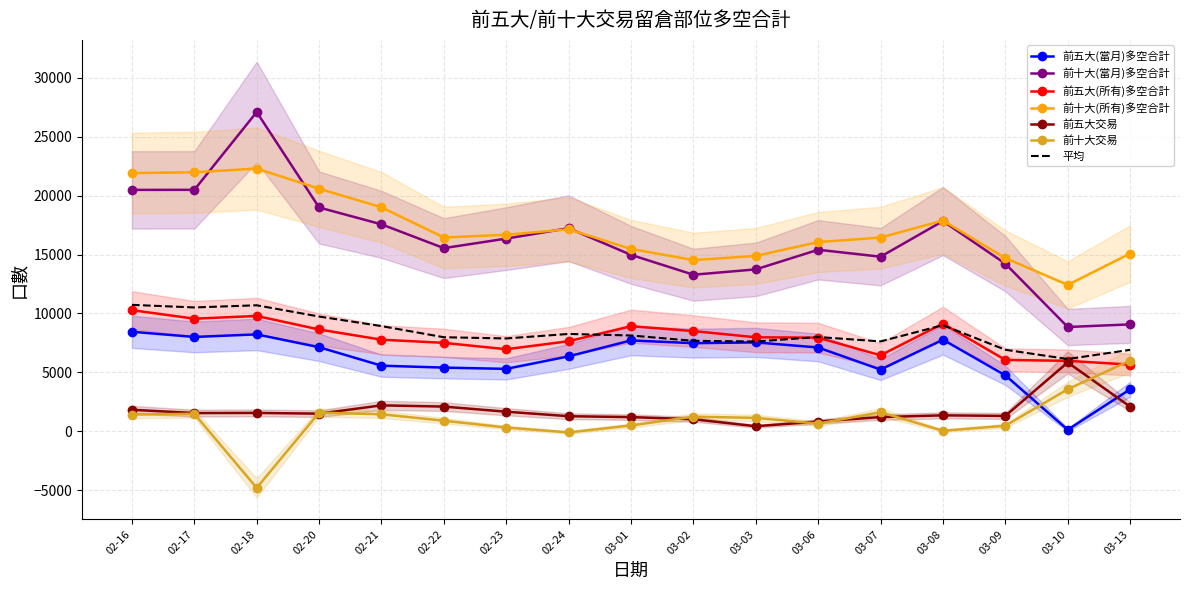

Does the chart have visible grid lines?

Yes